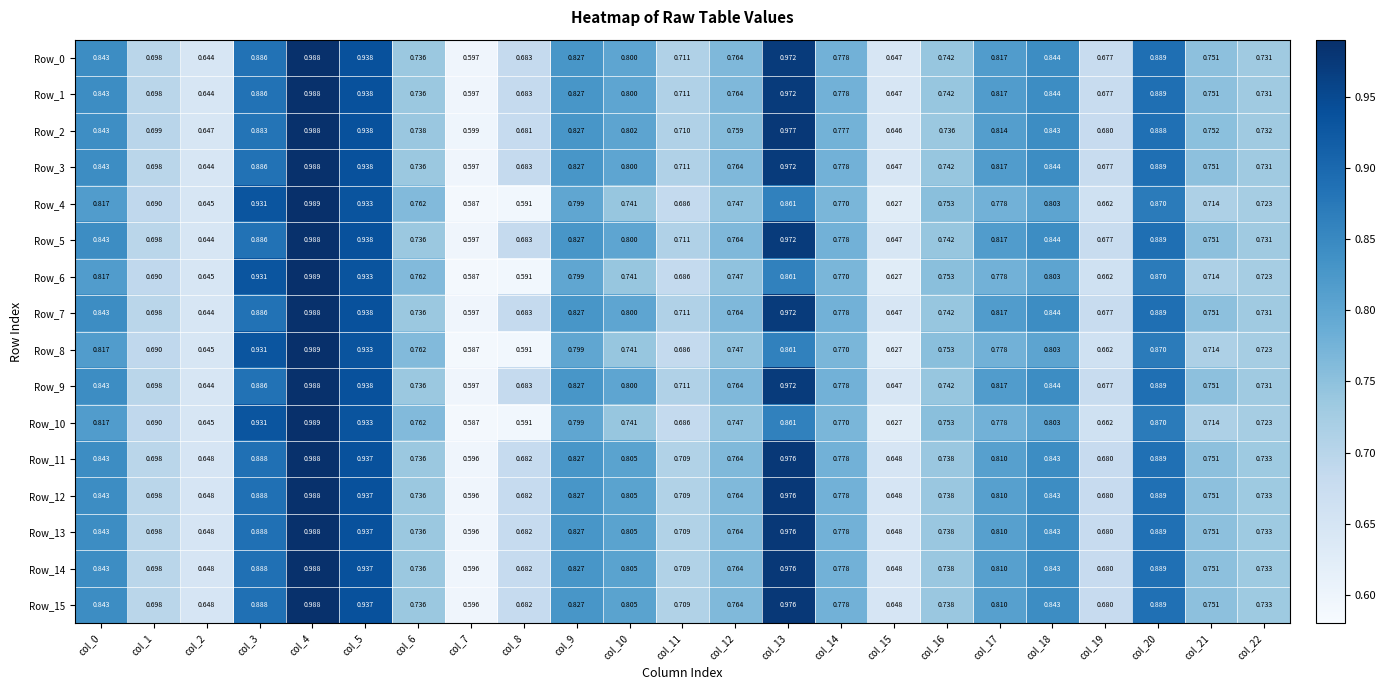

Is the value of Row_1 at col_11 greater than the value of Row_0 at col_18?

No